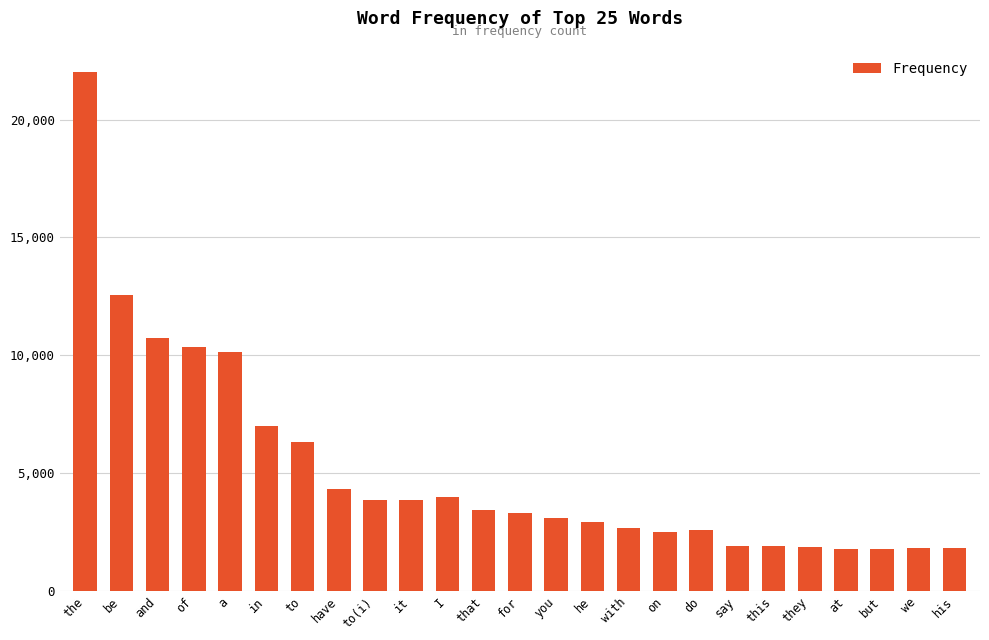

List the labels in order of value, largest first.

the, be, and, of, a, in, to, have, I, it, to(i), that, for, you, he, with, do, on, say, this, they, we, his, but, at